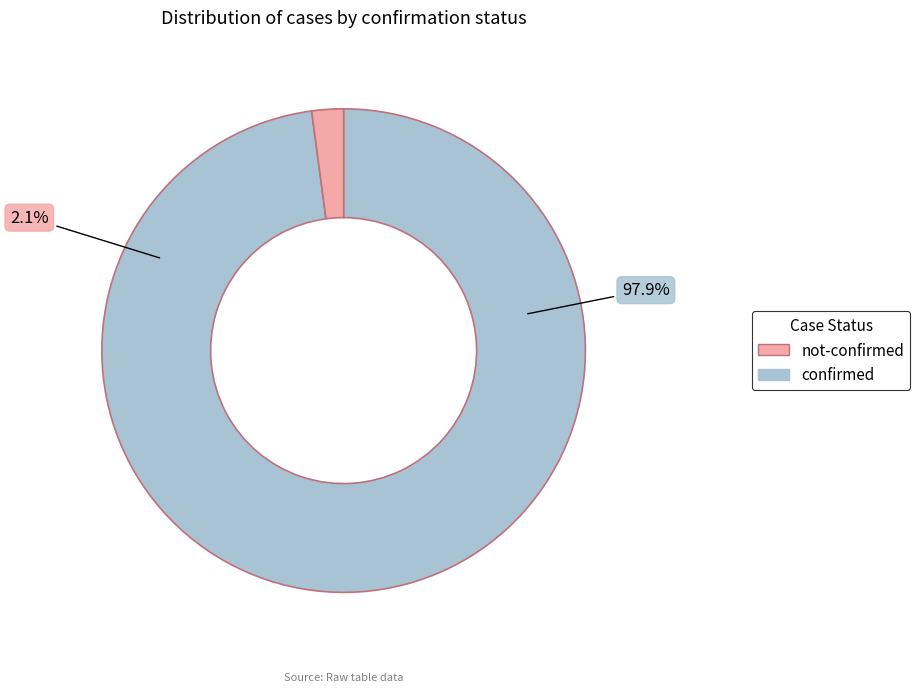

True or false: 39 accounts for 3% of the total.

True